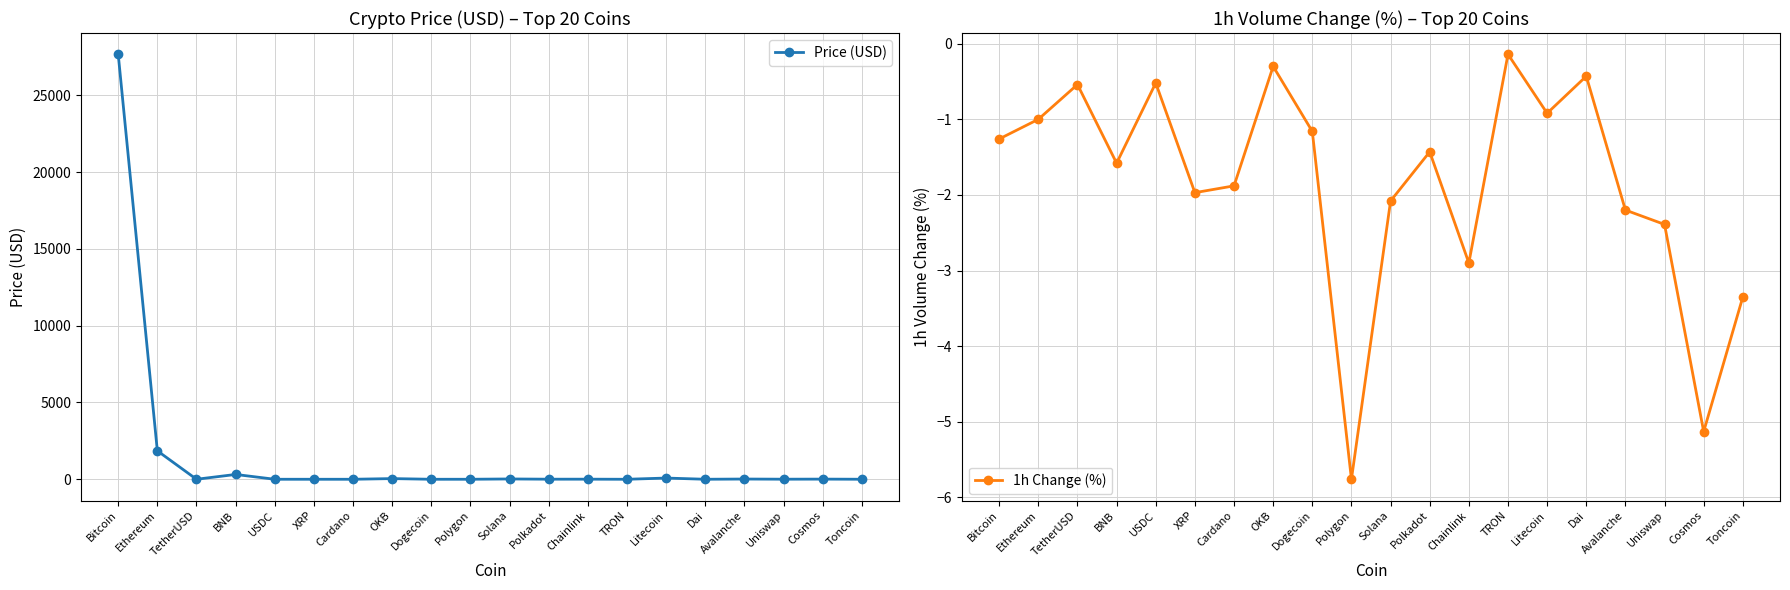

True or false: Price (USD) and 1h Change (%) cross at least once.

False